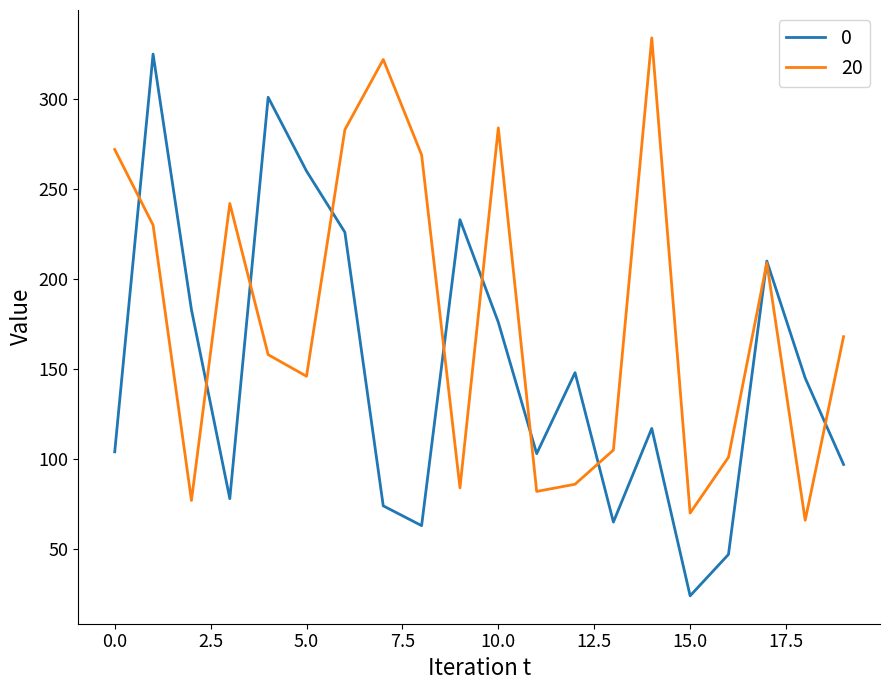

What is the maximum value shown in the chart?

334